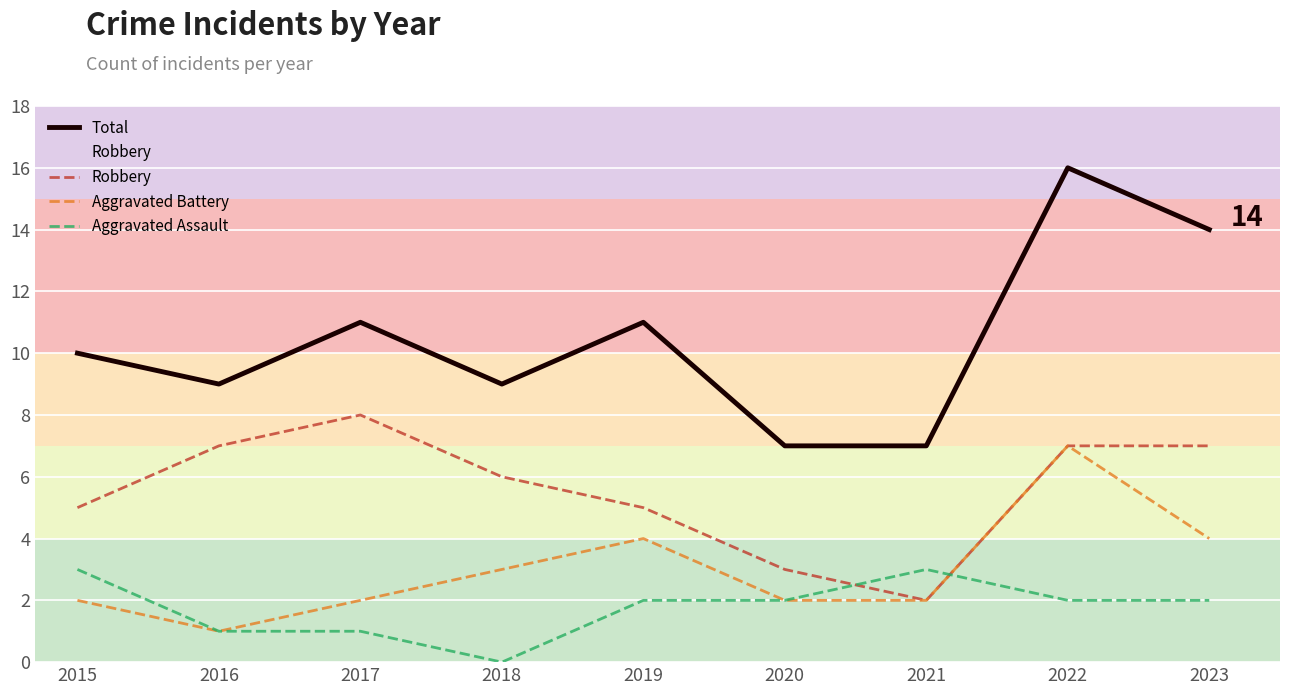

Reading left to right, what are all the values shown in this chart?

Total: 2015=10	2016=9	2017=11	2018=9	2019=11	2020=7	2021=7	2022=16	2023=14
Robbery: 2015=5	2016=7	2017=8	2018=6	2019=5	2020=3	2021=2	2022=7	2023=7
Aggravated Battery: 2015=2	2016=1	2017=2	2018=3	2019=4	2020=2	2021=2	2022=7	2023=4
Aggravated Assault: 2015=3	2016=1	2017=1	2018=0	2019=2	2020=2	2021=3	2022=2	2023=2